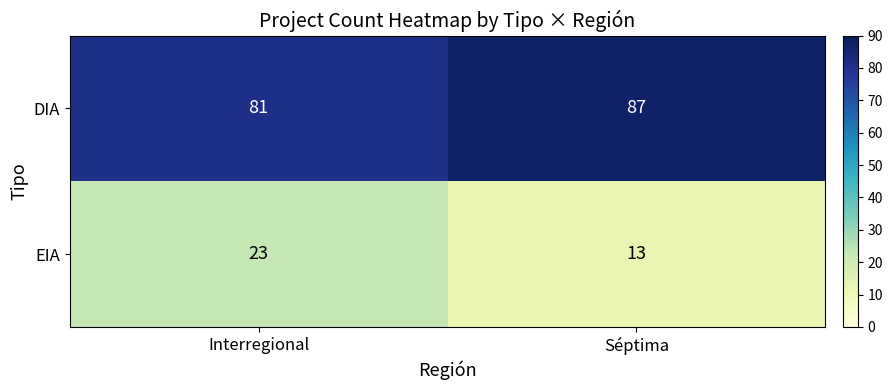

Reading right to left, what are all the values shown in this chart?

DIA: 87	81
EIA: 13	23